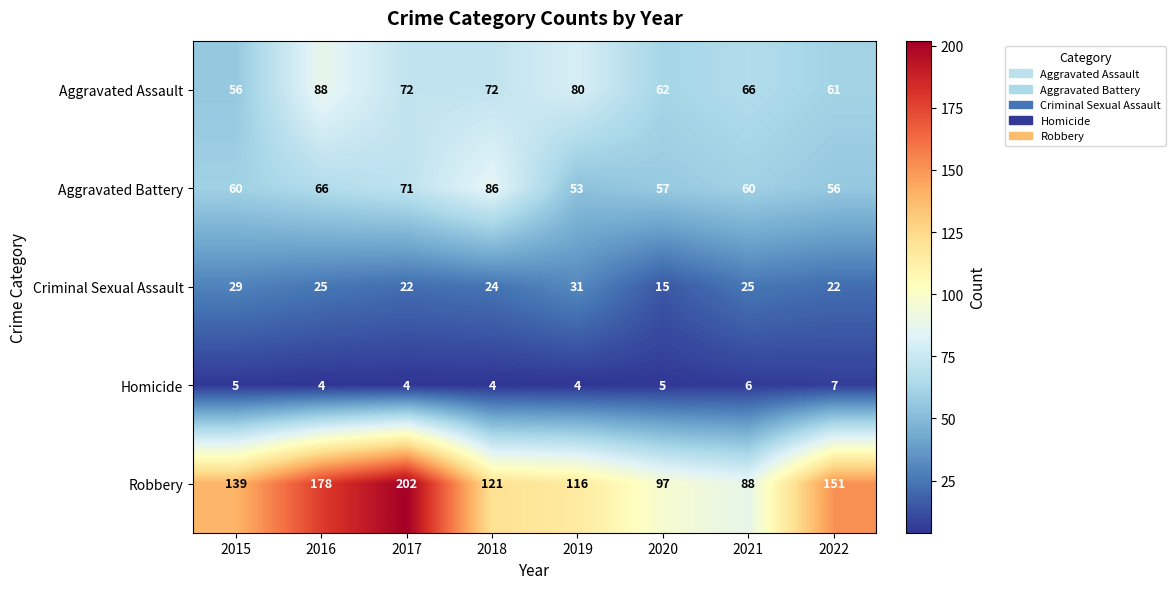

What value does the Aggravated Battery series have at 2019?

53